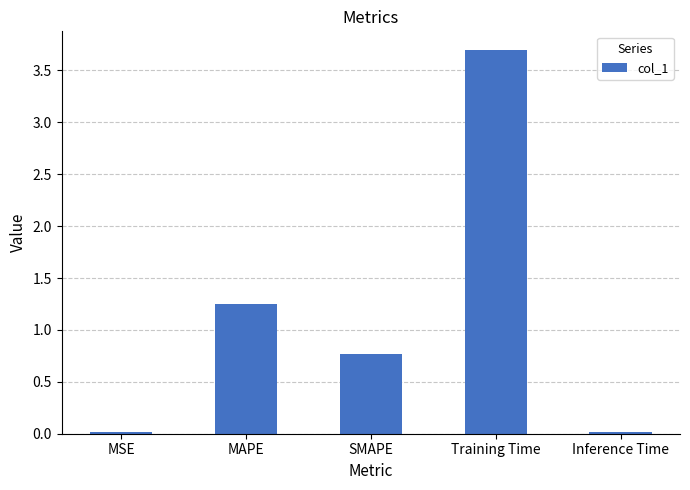

What is the change in value from SMAPE to Training Time?

+2.9